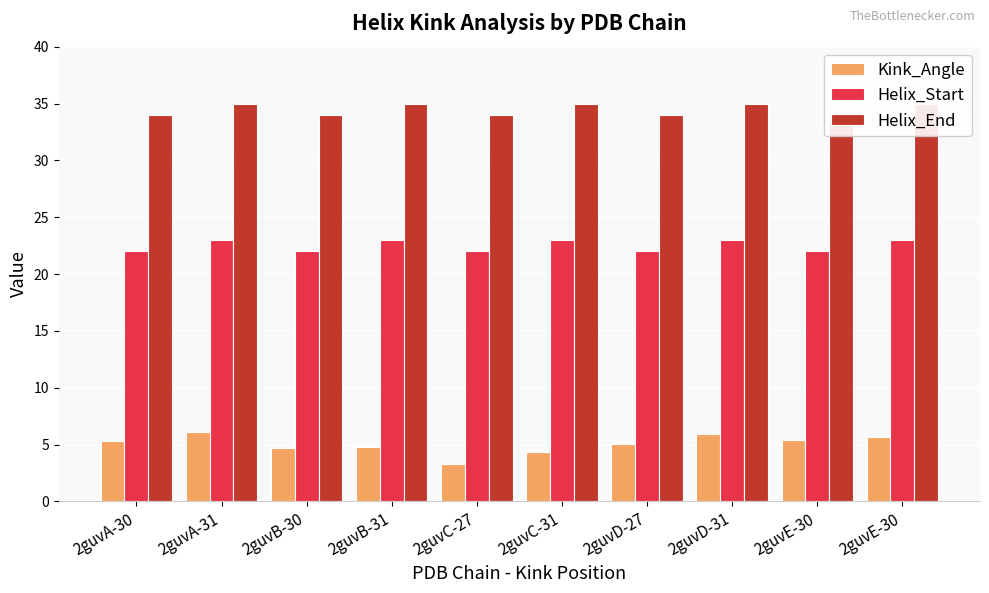

Rank the categories by Kink_Angle value from highest to lowest.

2guvA-31, 2guvD-31, 2guvE-30, 2guvE-30, 2guvA-30, 2guvD-27, 2guvB-31, 2guvB-30, 2guvC-31, 2guvC-27